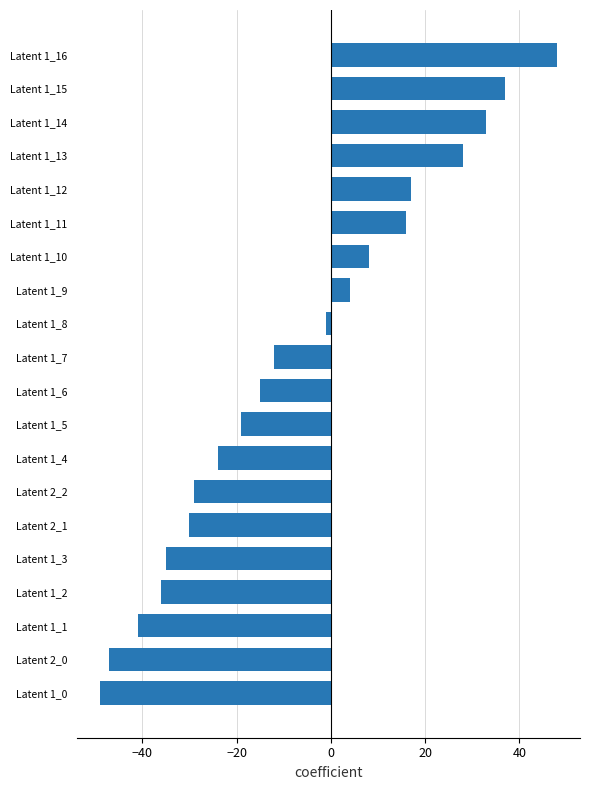

The chart shows a value of 17 at Latent 1_12. True or false?

True